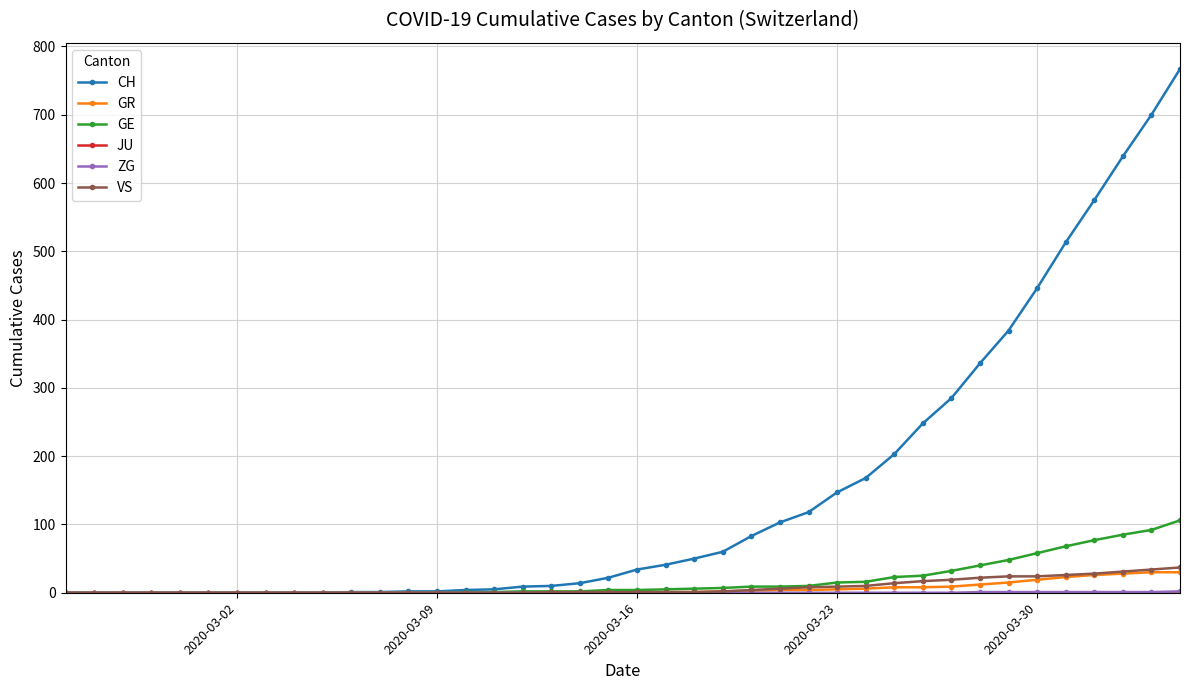

Which series has the widest spread of values?

CH